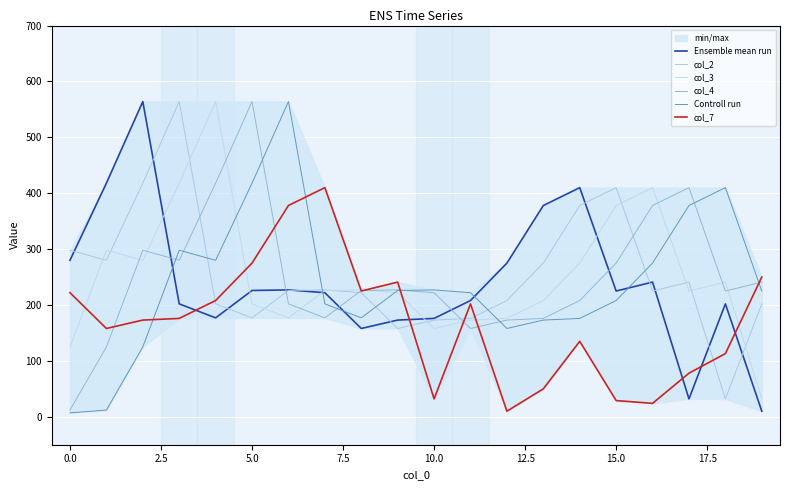

What is the value of the col_2 point at the 19th from the left?

32